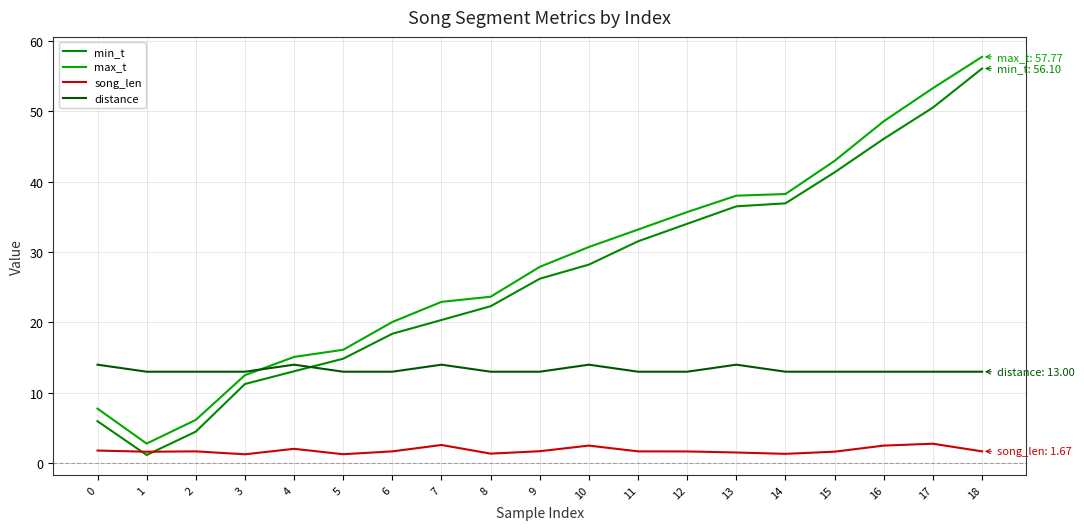

Which label corresponds to the largest value in the chart?

18